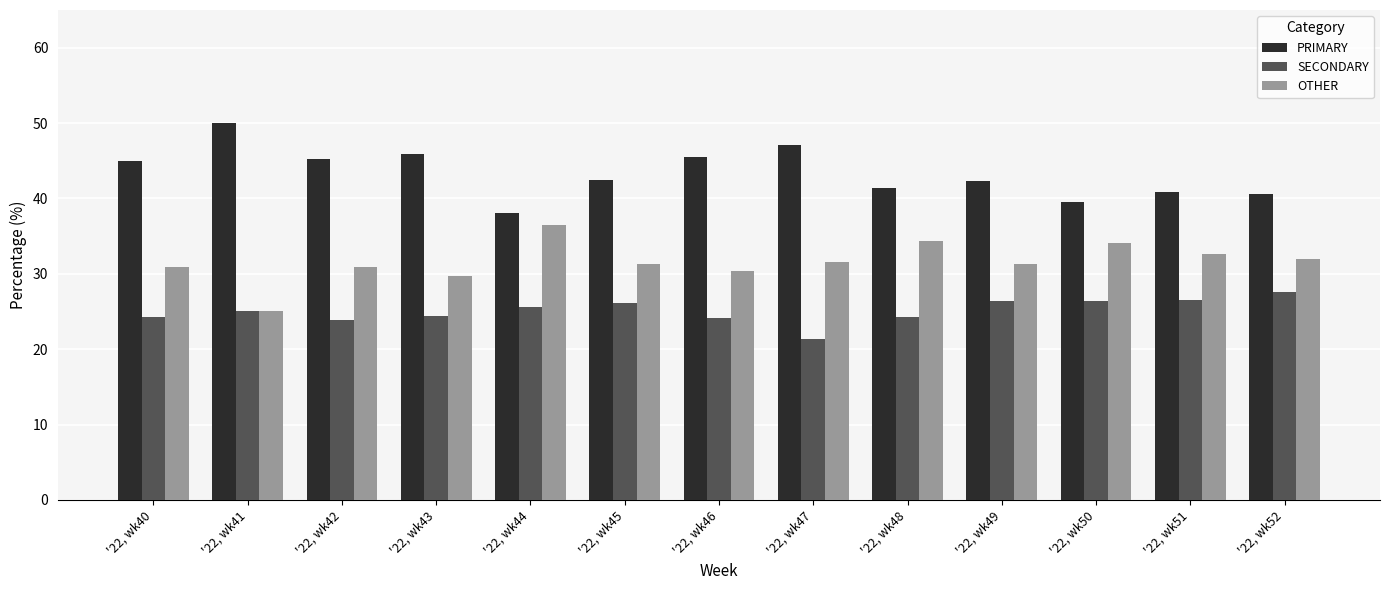

How many bars are there in total?

39